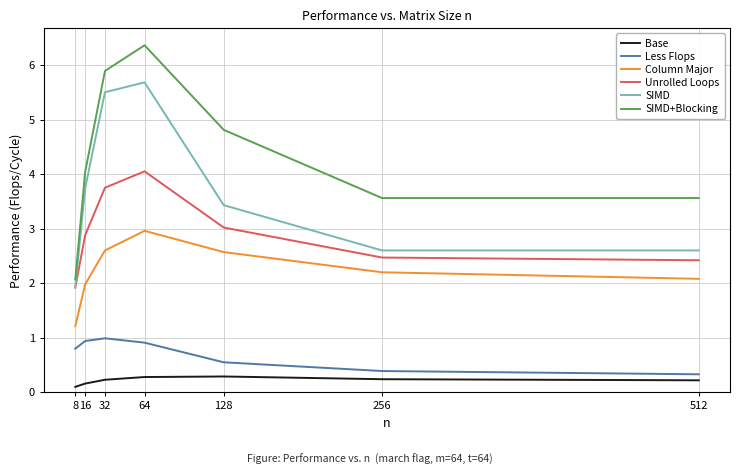

What is the spread (max minus min) of values at 16?

3.9